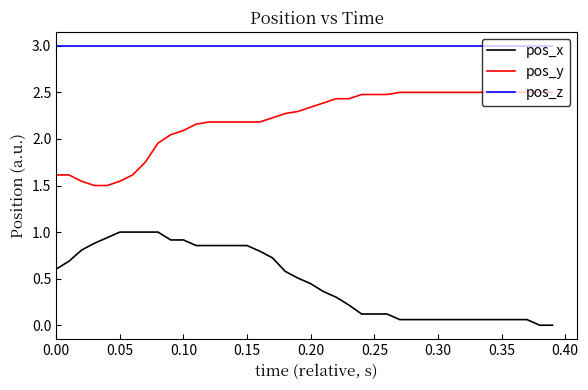

True or false: pos_x and pos_y cross at least once.

False